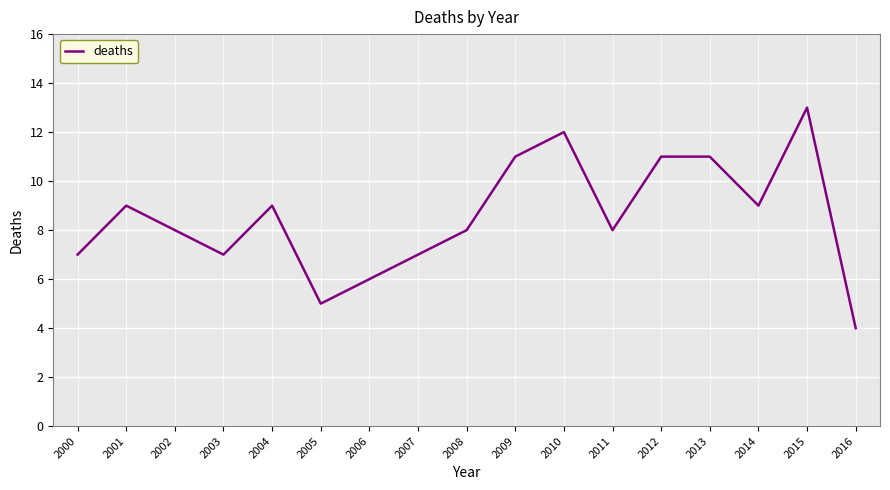

What is the change in value from 2005 to 2012?

+6